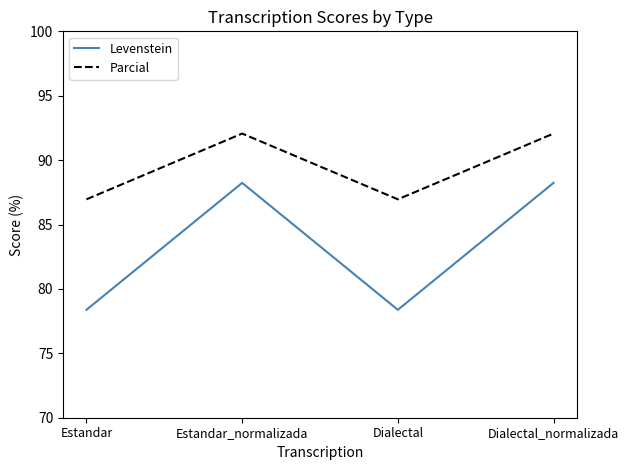

True or false: Levenstein and Parcial intersect in this chart.

False